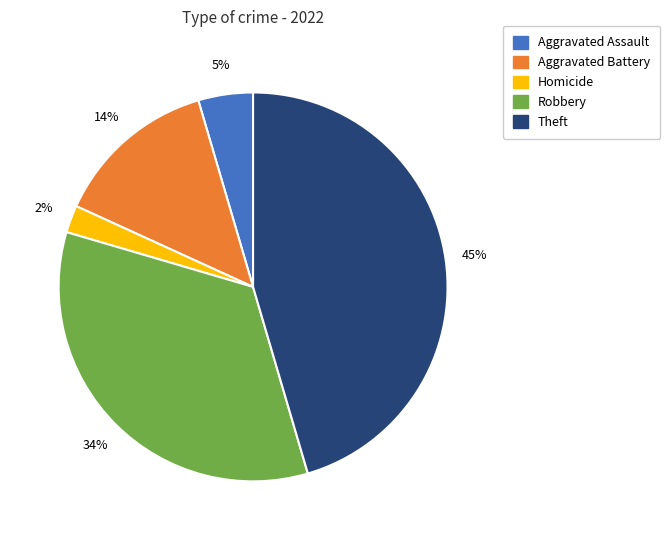

Is there a majority slice in this chart?

No